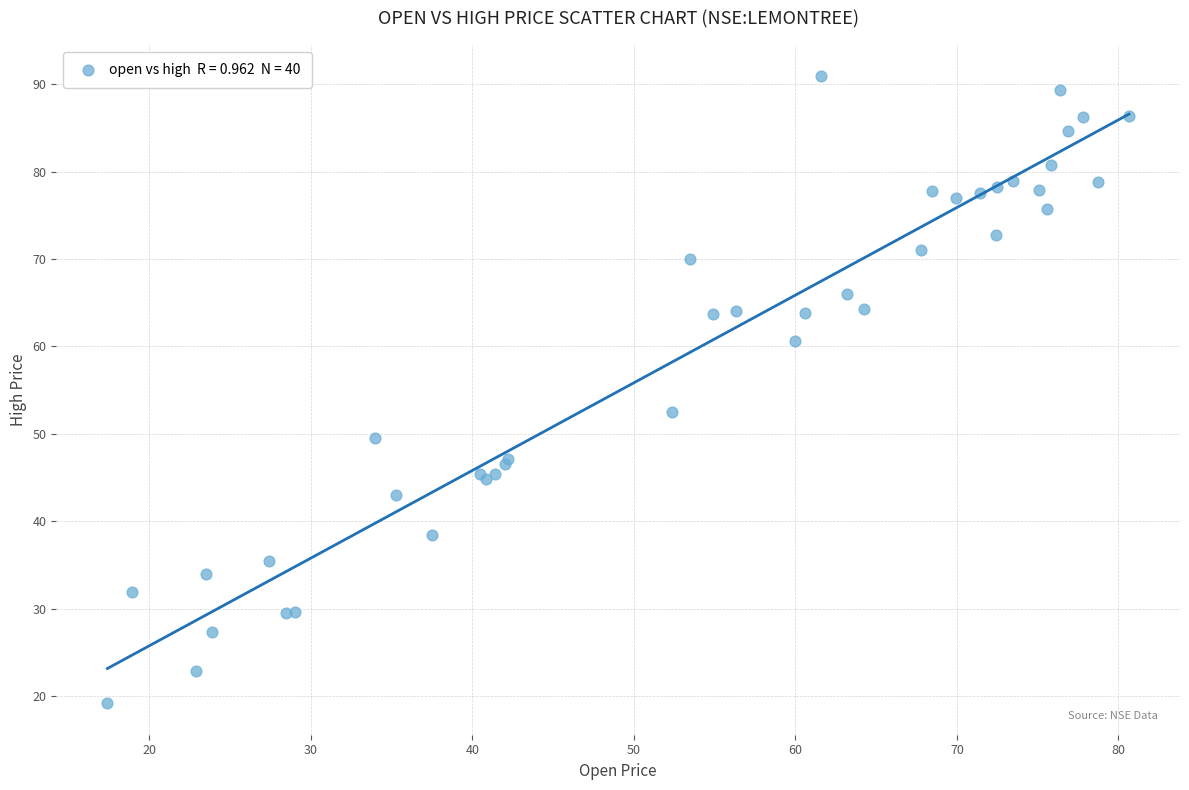

What Y value in the scatter plot is closest to 55?

52.5